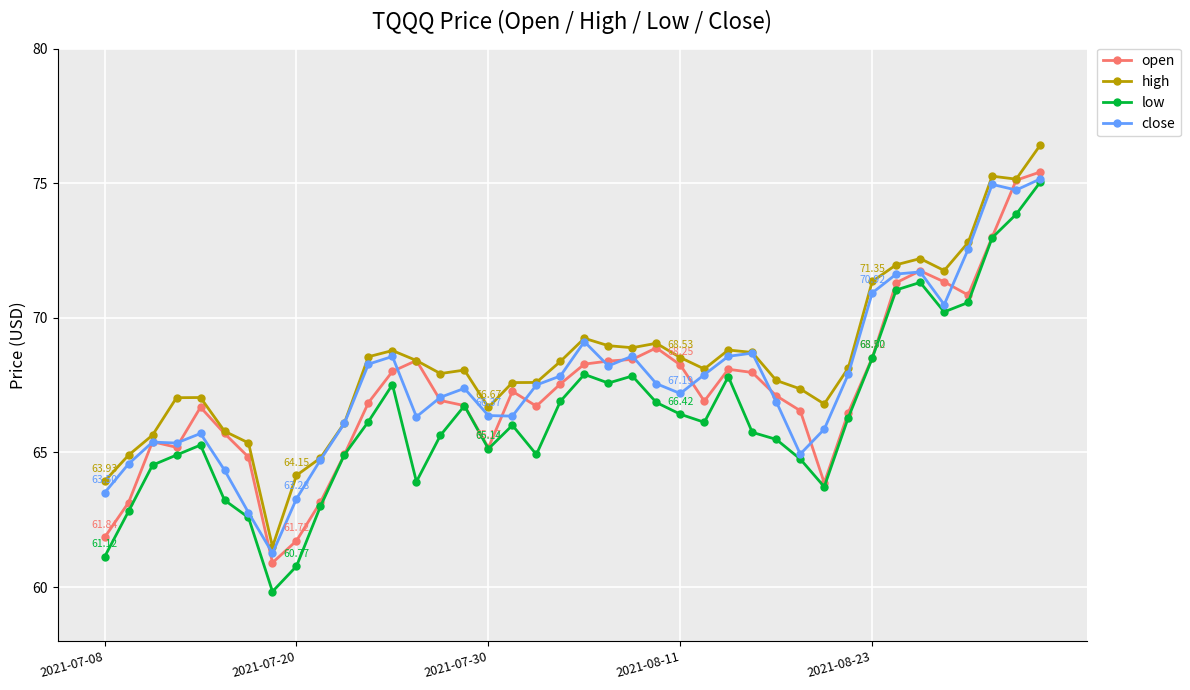

Which series has the widest spread of values?

low